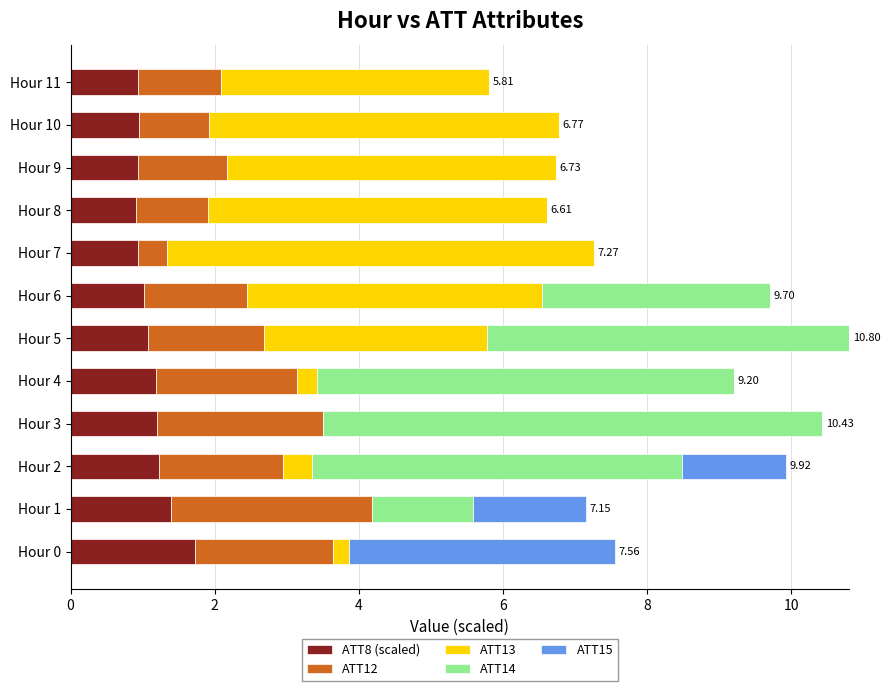

What is the sum of the ATT8 (scaled) values at Hour 7 and Hour 8?

1.9